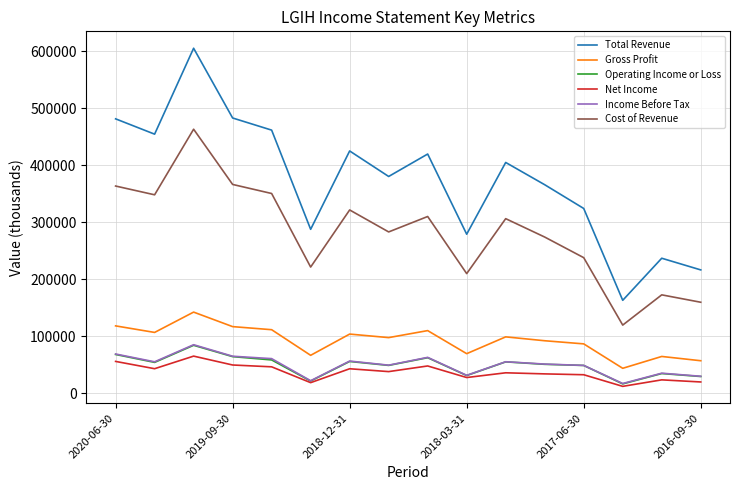

At how many categories does at least one series exceed 307942?

11